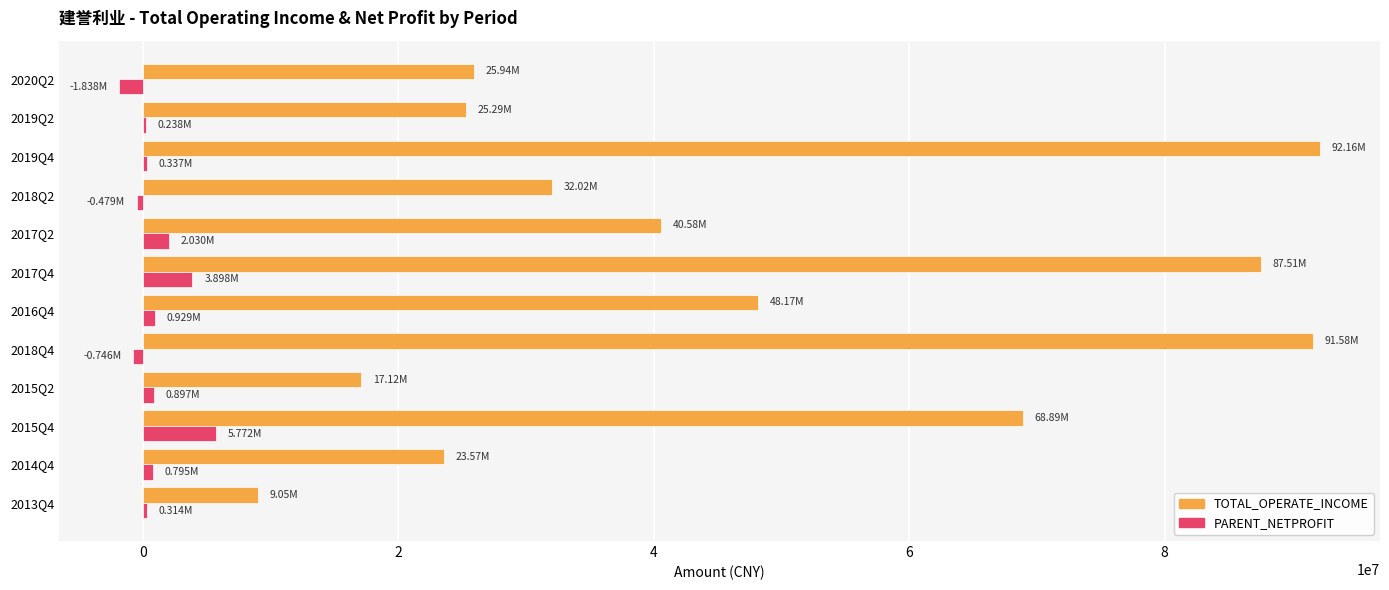

Between 2016Q4 and 2018Q2, which series saw the biggest shift?

TOTAL_OPERATE_INCOME